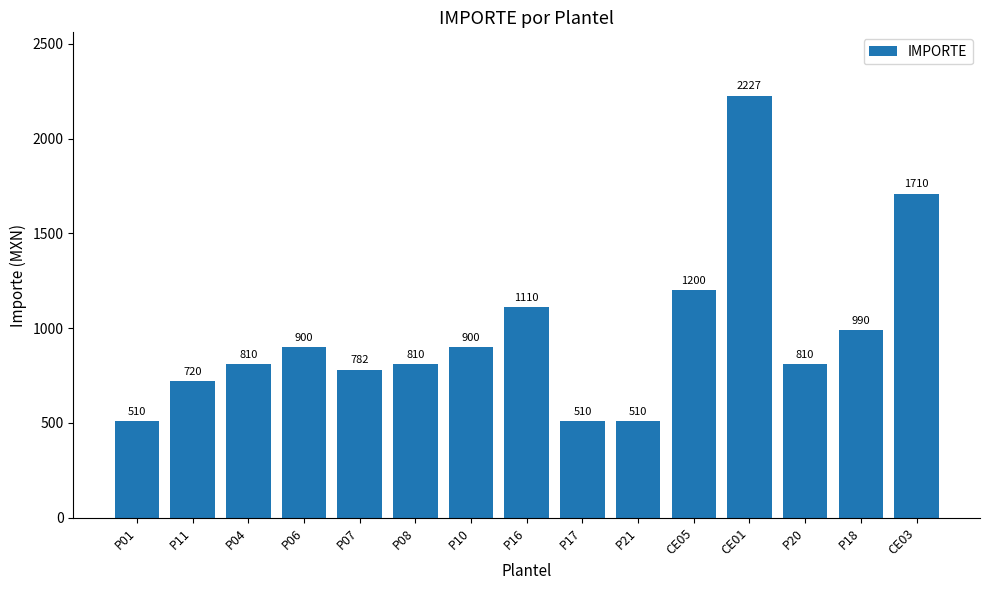

What position from the right is P06?

12